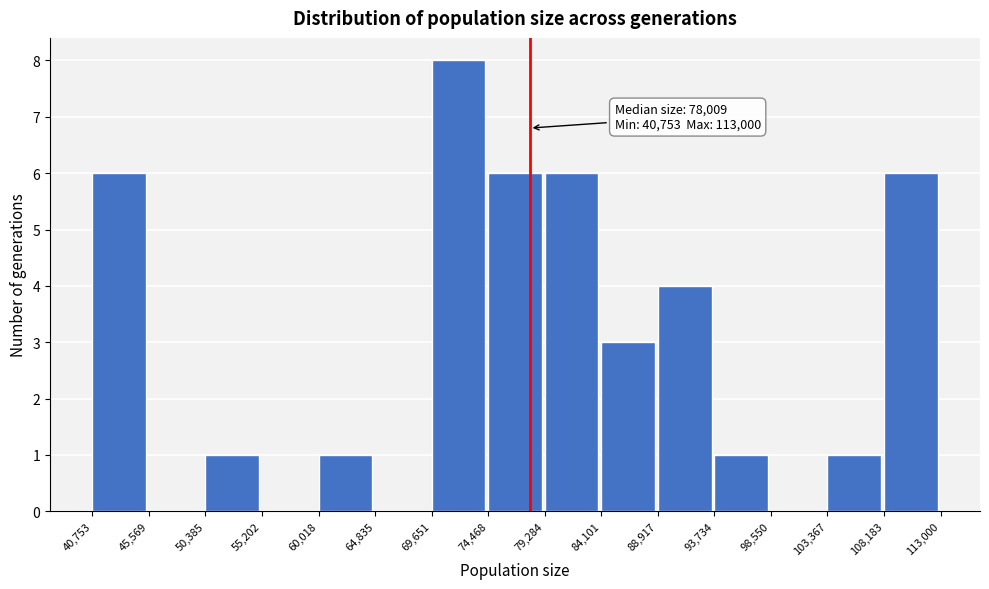

Over which range of the x-axis is the bar tallest?

69,651 to 74,468